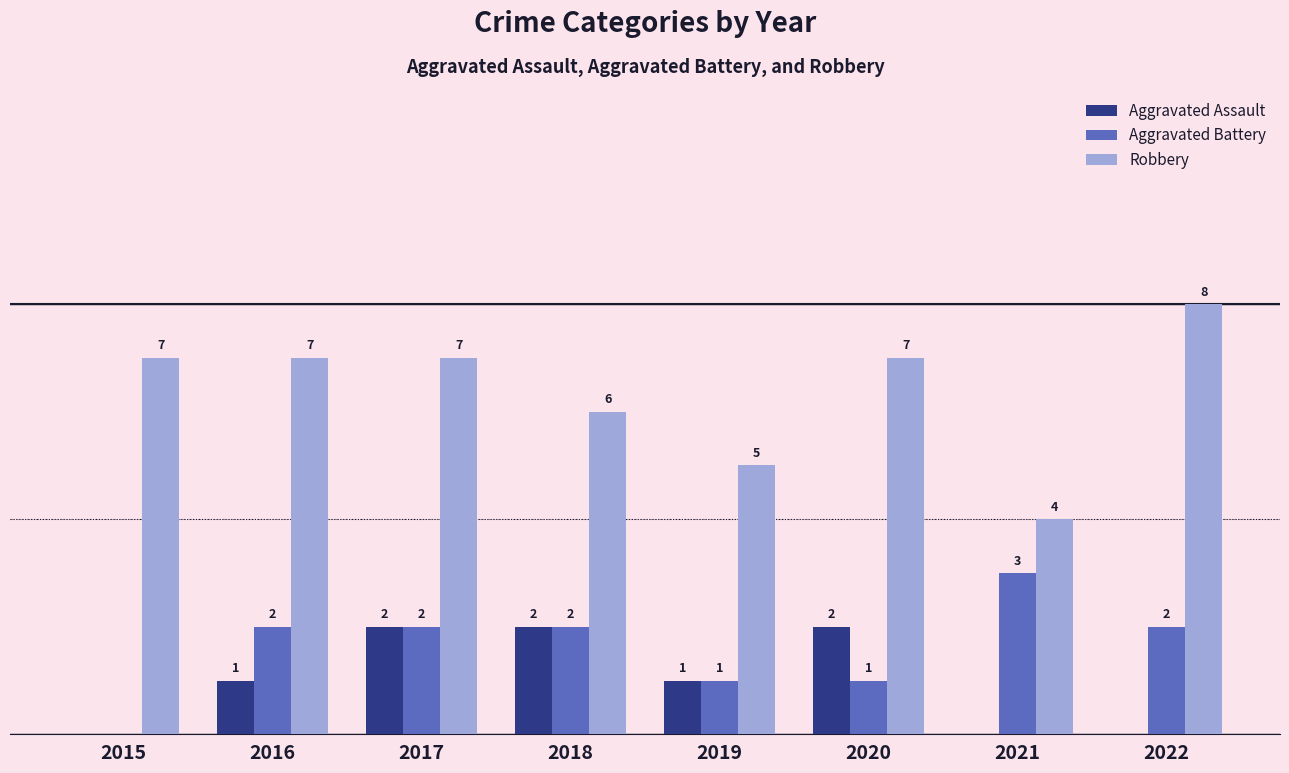

Which series has the largest total across all categories?

Robbery